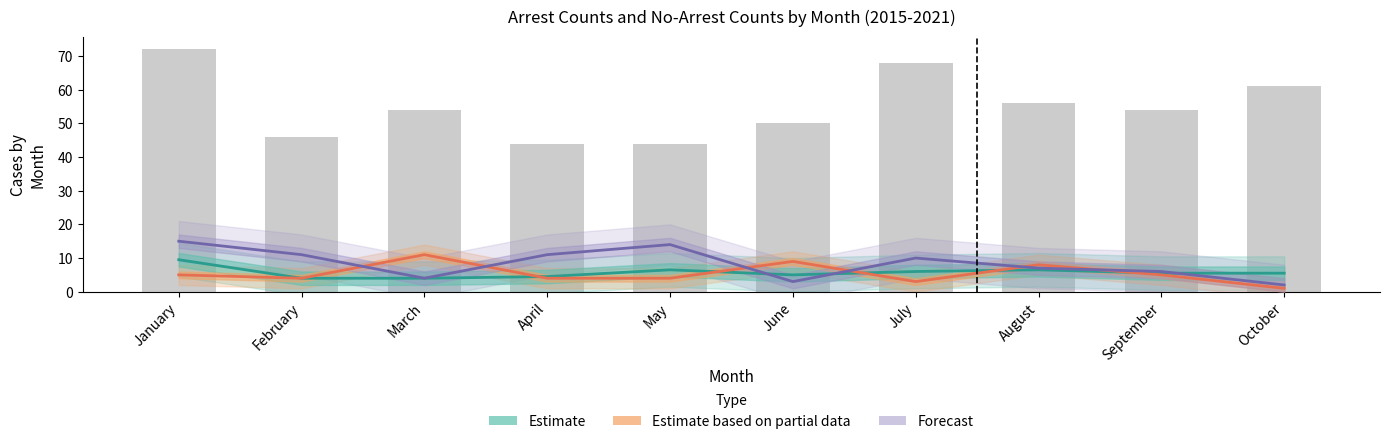

What is the difference between the second highest and second lowest values in the Estimate based on partial data series?

6.0